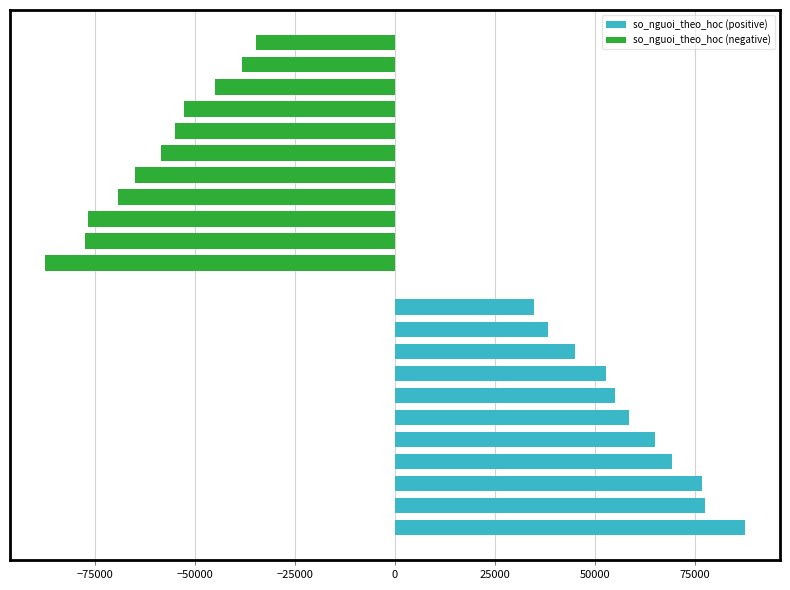

What is the average value of the so_nguoi_theo_hoc (positive) series?

59983